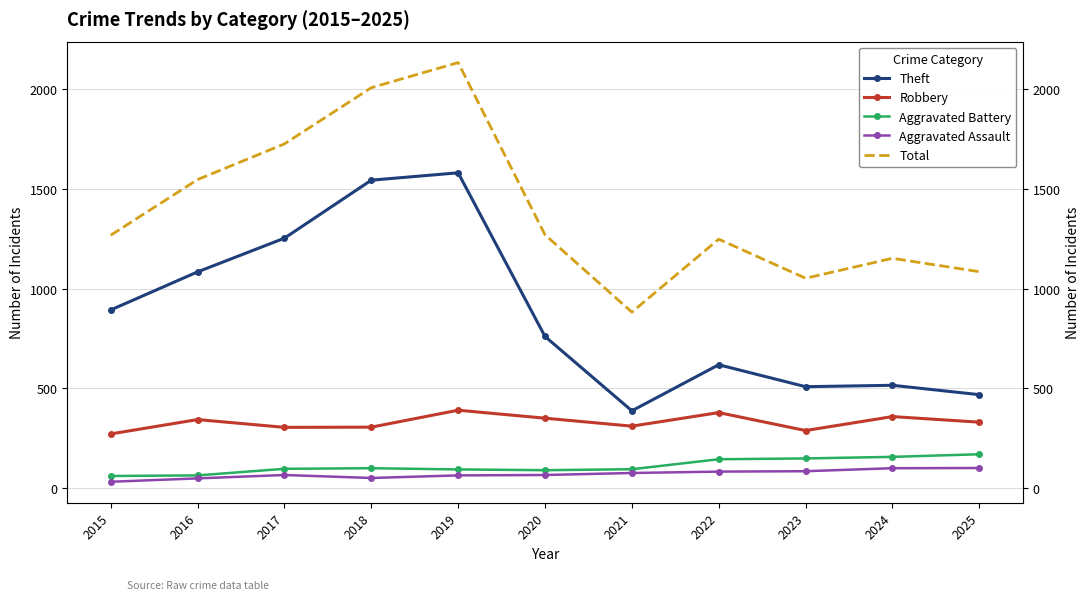

The value of Total at 2024 is 336. True or false?

False